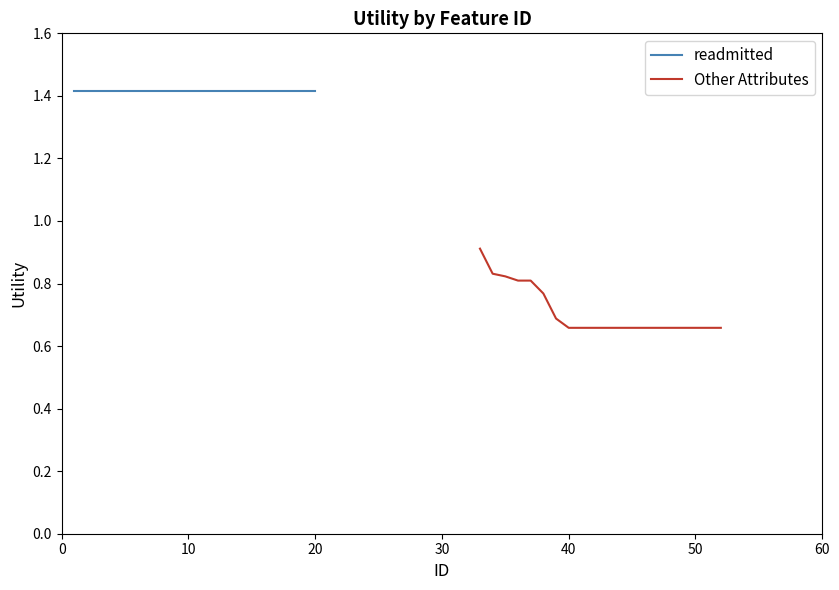

Is it true that Other Attributes equals 0.3 at 13?

False